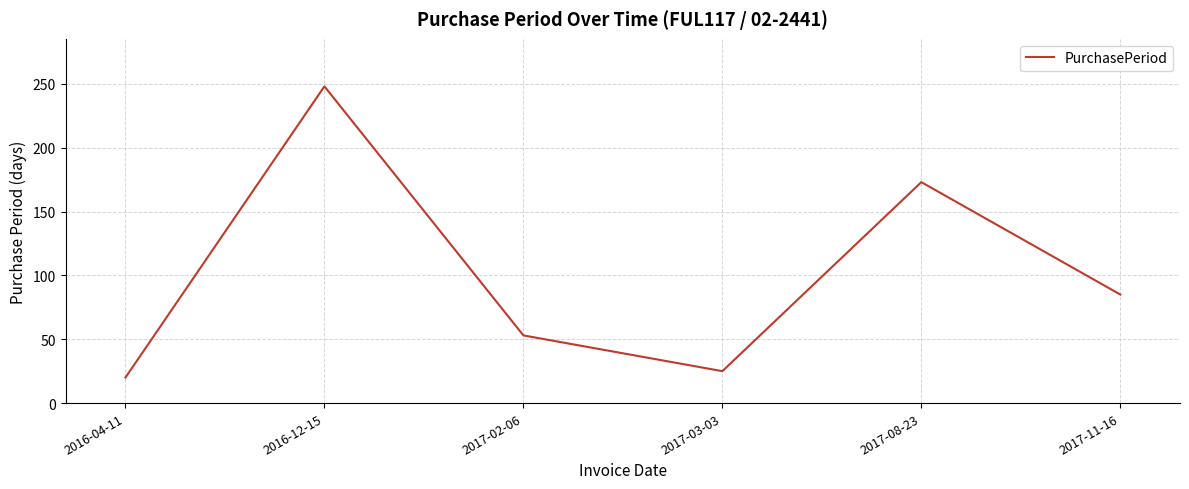

At which category does the data reach its first local peak?

2016-12-15